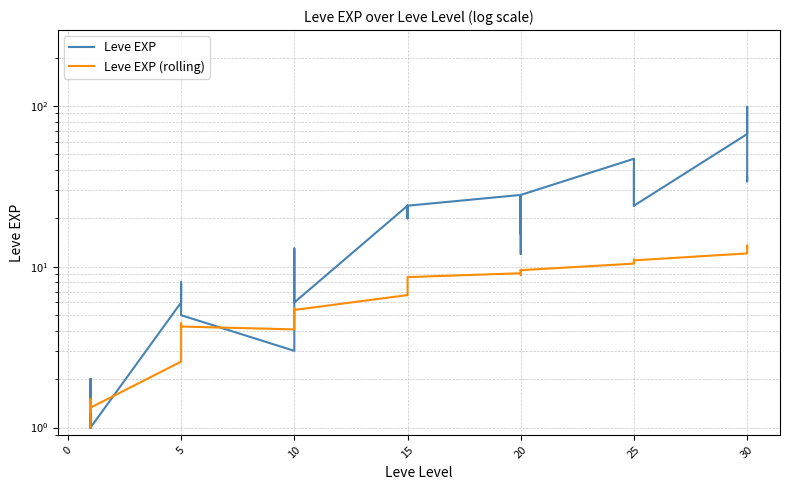

Is it true that Leve EXP equals 0.5 at 10?

False